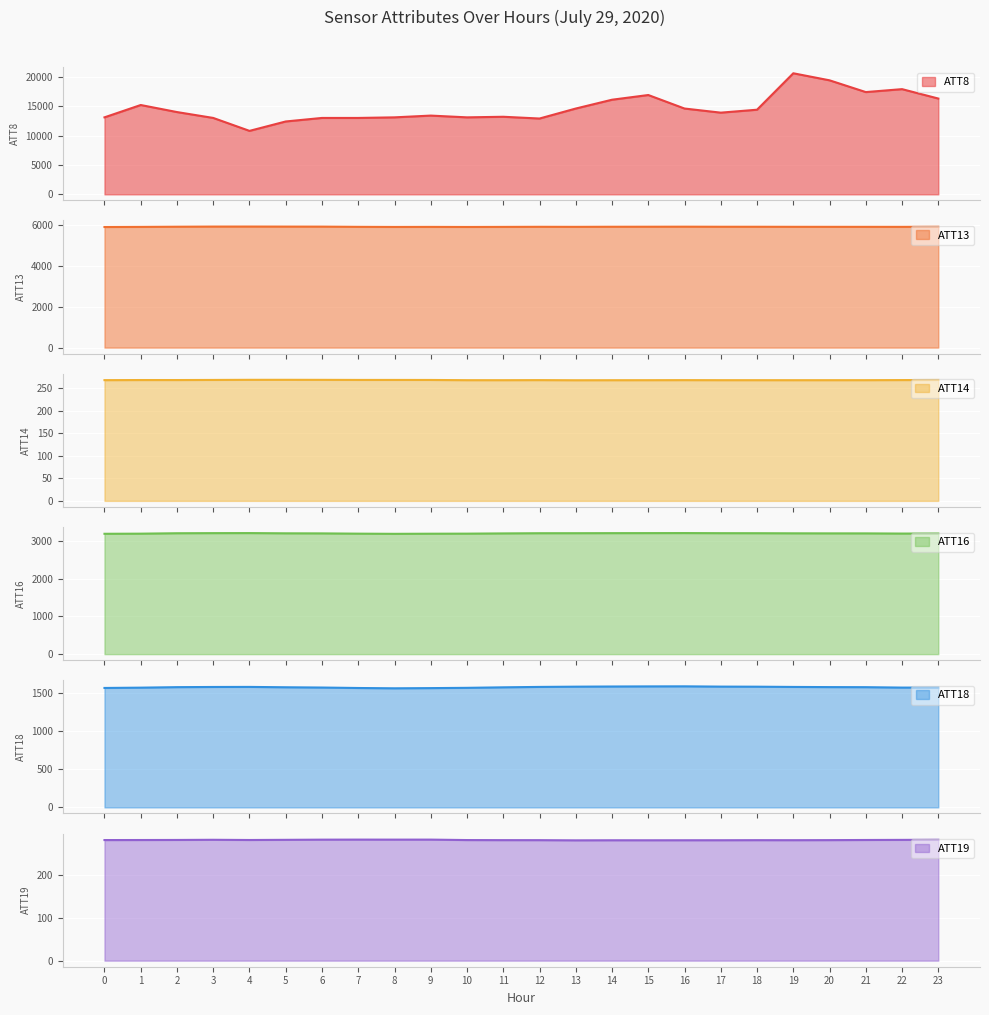

Does the chart display data point markers on the line(s)?

No